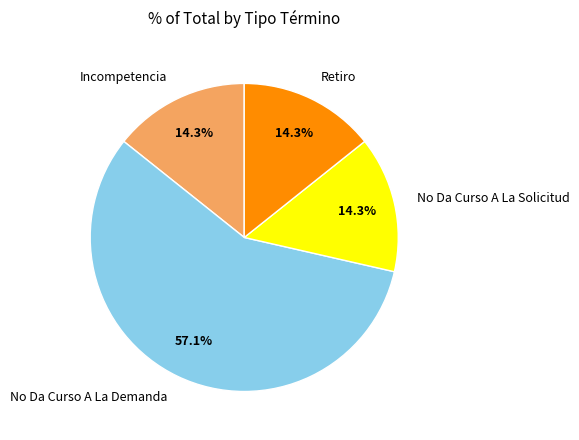

To the nearest percent, what is the average slice percentage?

25%